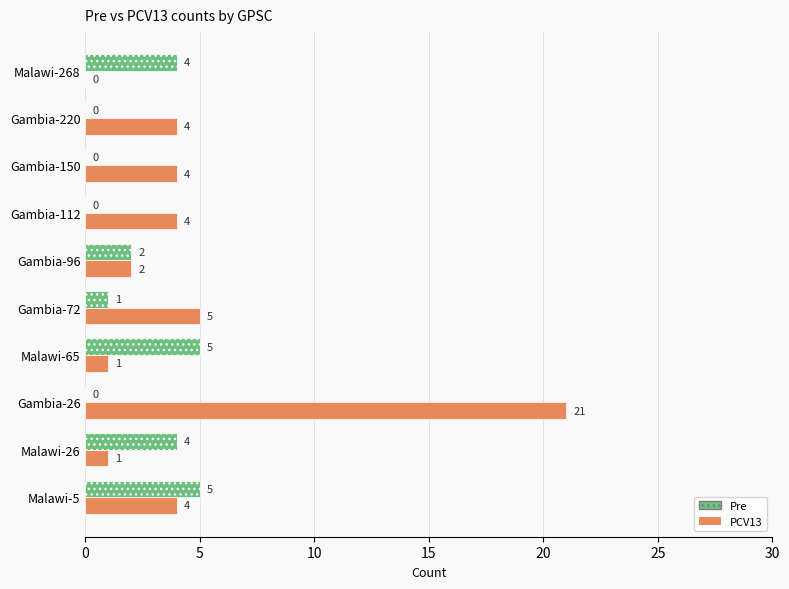

At which label is Pre closest to 2?

Gambia-96